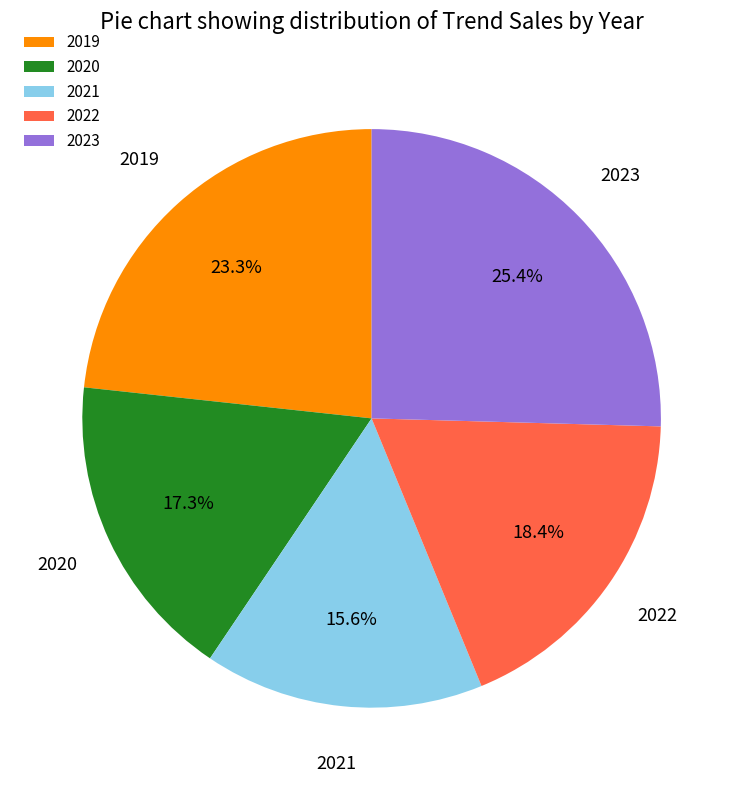

Does 2022 represent more than half of the total?

No